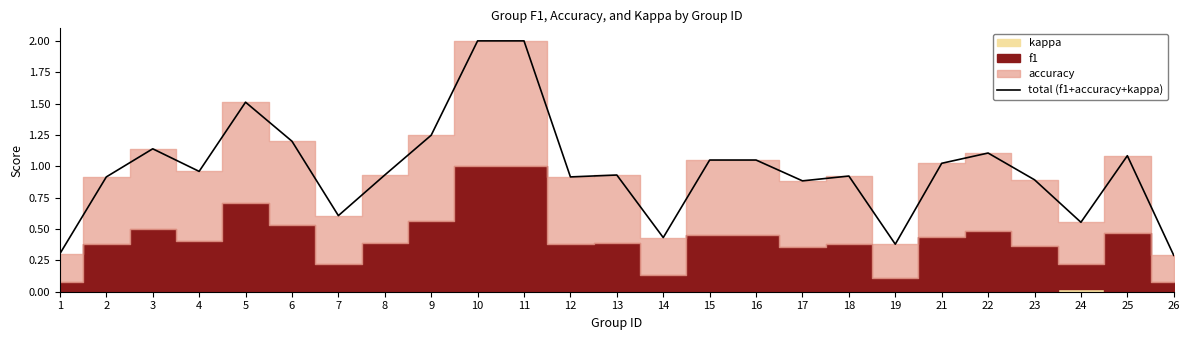

What is the maximum value shown in the chart?

2.0